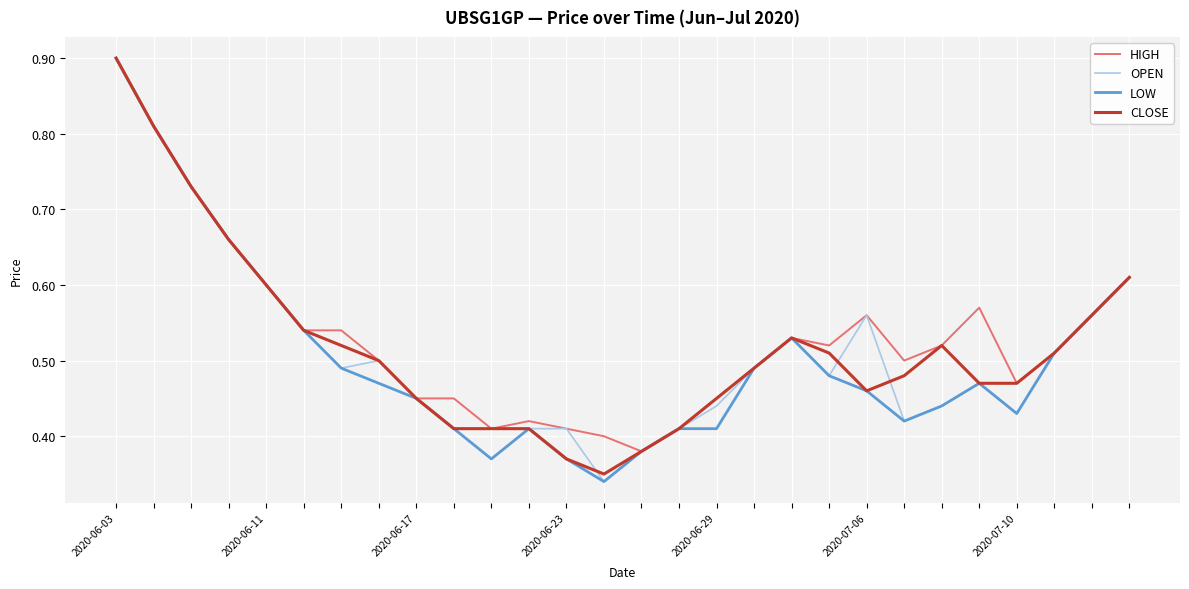

What is the maximum value for CLOSE?

0.9